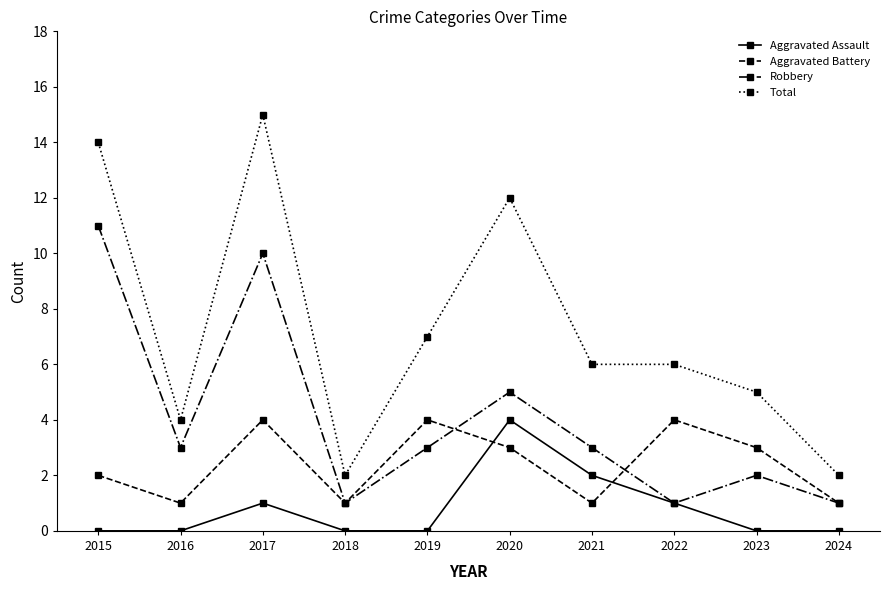

After their last crossing, which series has the higher values: Aggravated Assault or Aggravated Battery?

Aggravated Battery